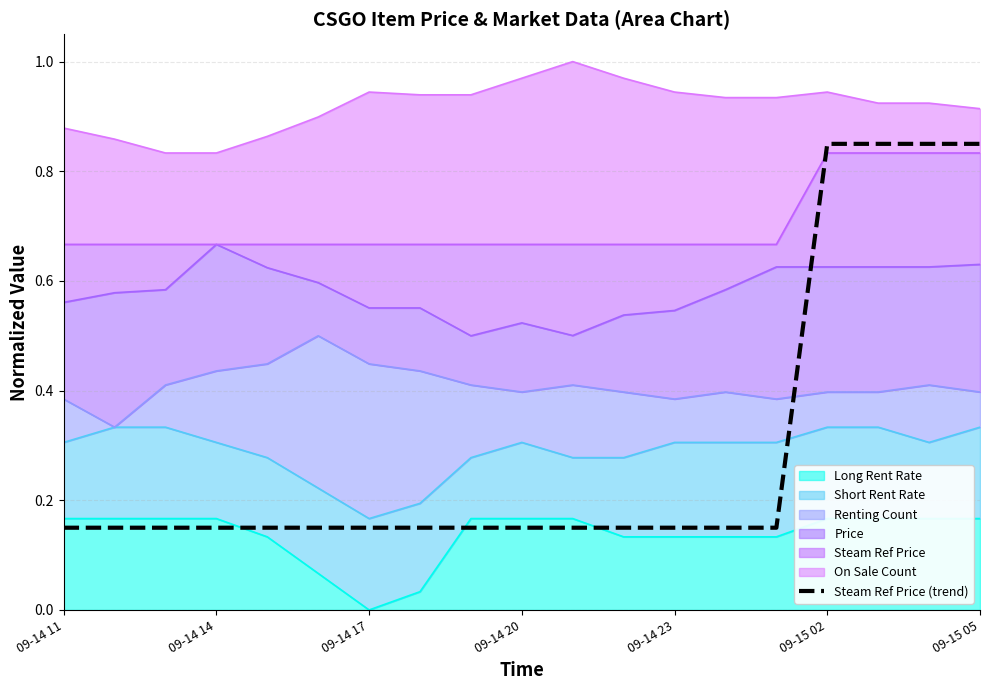

What is the difference between the second highest and second lowest values?

0.7